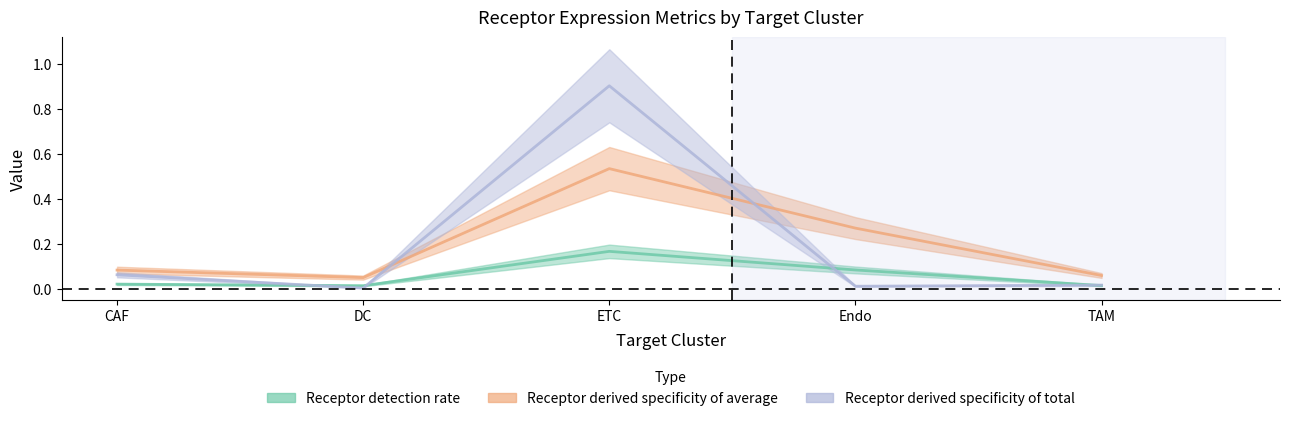

The Receptor-expressing cells series shows 0.4 at ETC. True or false?

False